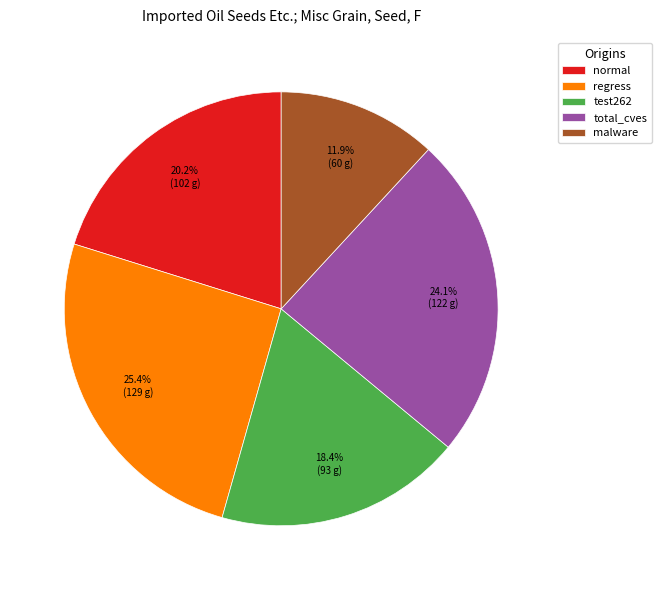

Does test262 represent more than half of the total?

No